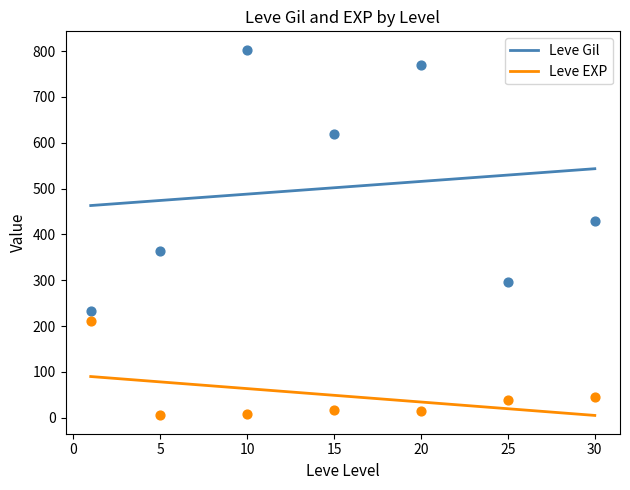

True or false: Leve EXP and Leve Gil intersect in this chart.

False